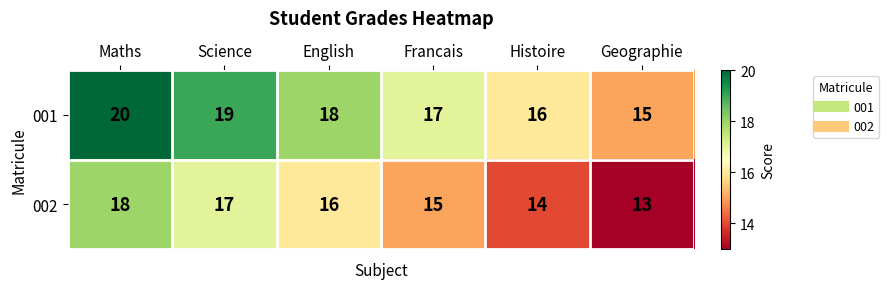

At Maths, list the series in order from smallest to largest.

002, 001